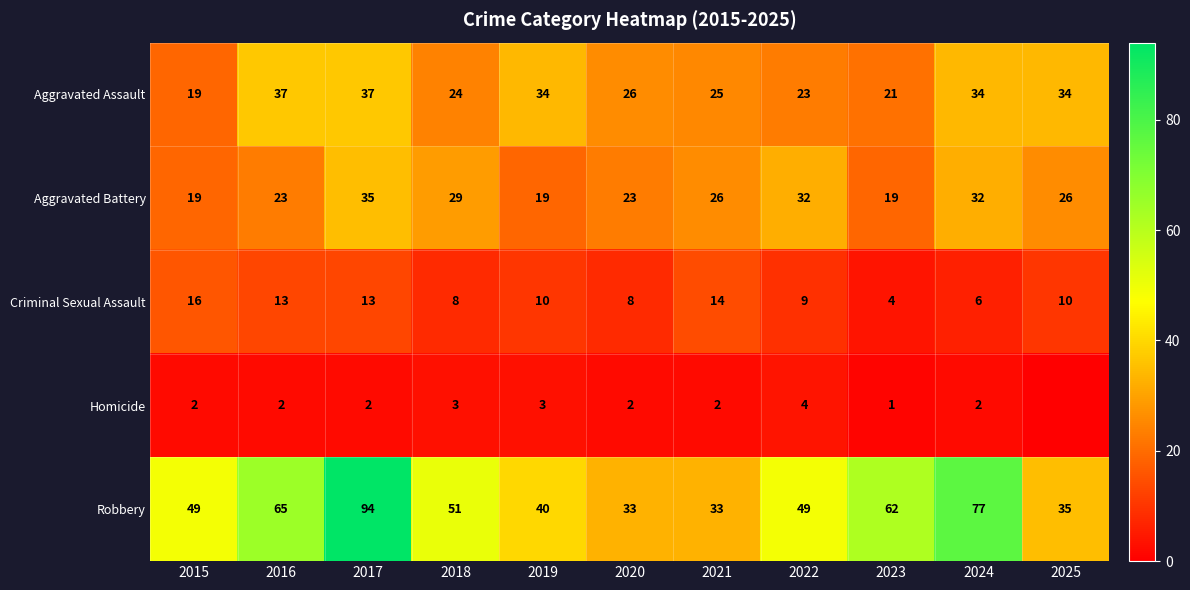

Count the Aggravated Battery values in the range 19 to 32.

10